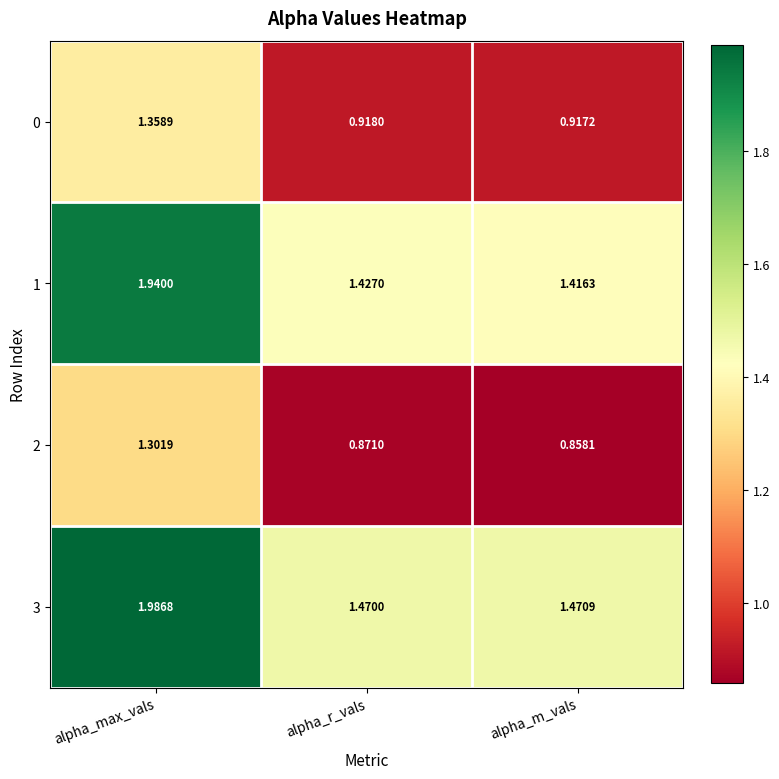

At which label does 2 reach its minimum?

alpha_m_vals